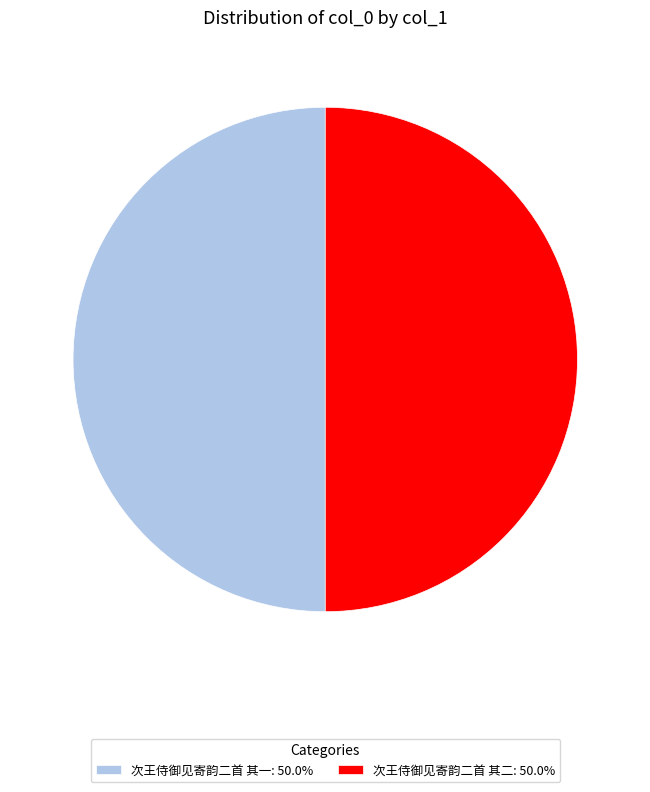

Combined, do 次王侍御见寄韵二首 其一: 50.0% and 次王侍御见寄韵二首 其二: 50.0% account for over 50%?

Yes